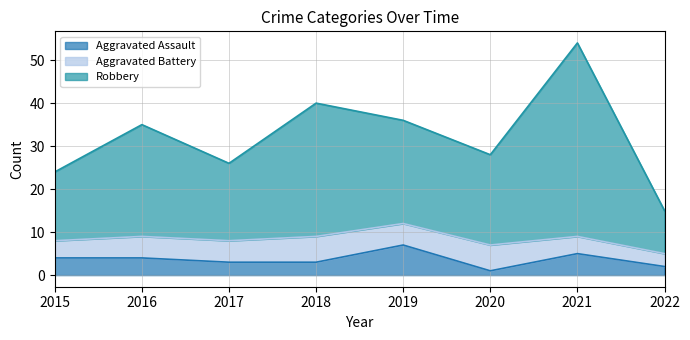

True or false: Aggravated Assault and Robbery cross at least once.

False